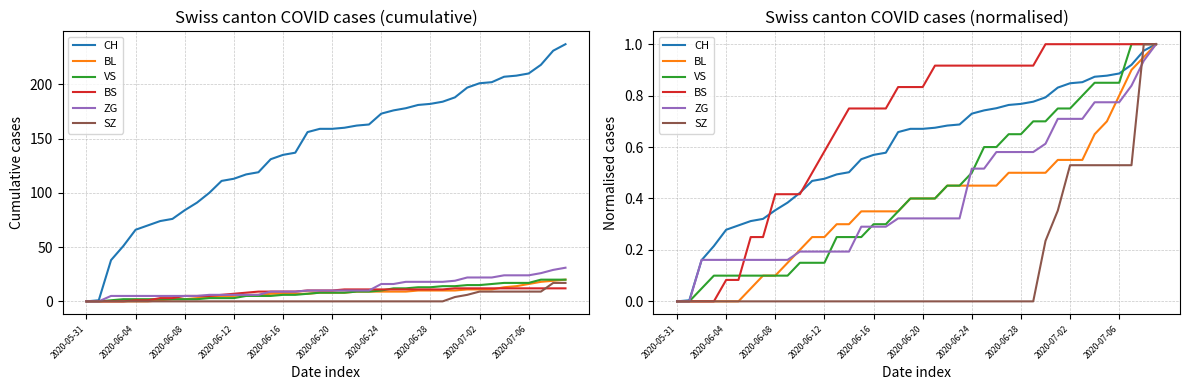

True or false: BL and VS cross at least once.

False